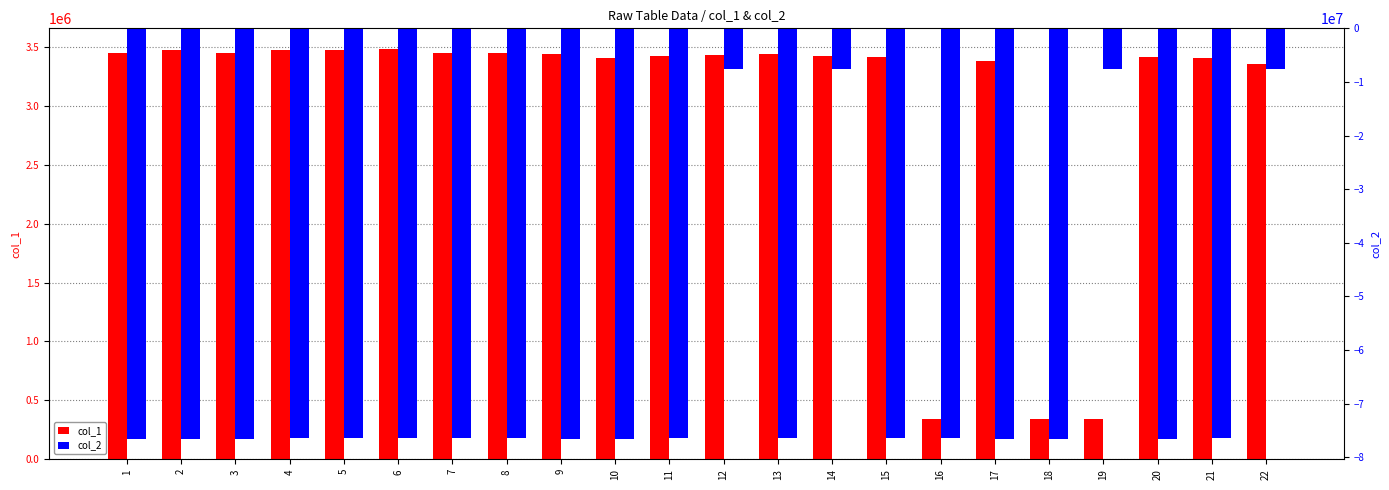

Is it true that col_1 equals 1946246 at 5?

False